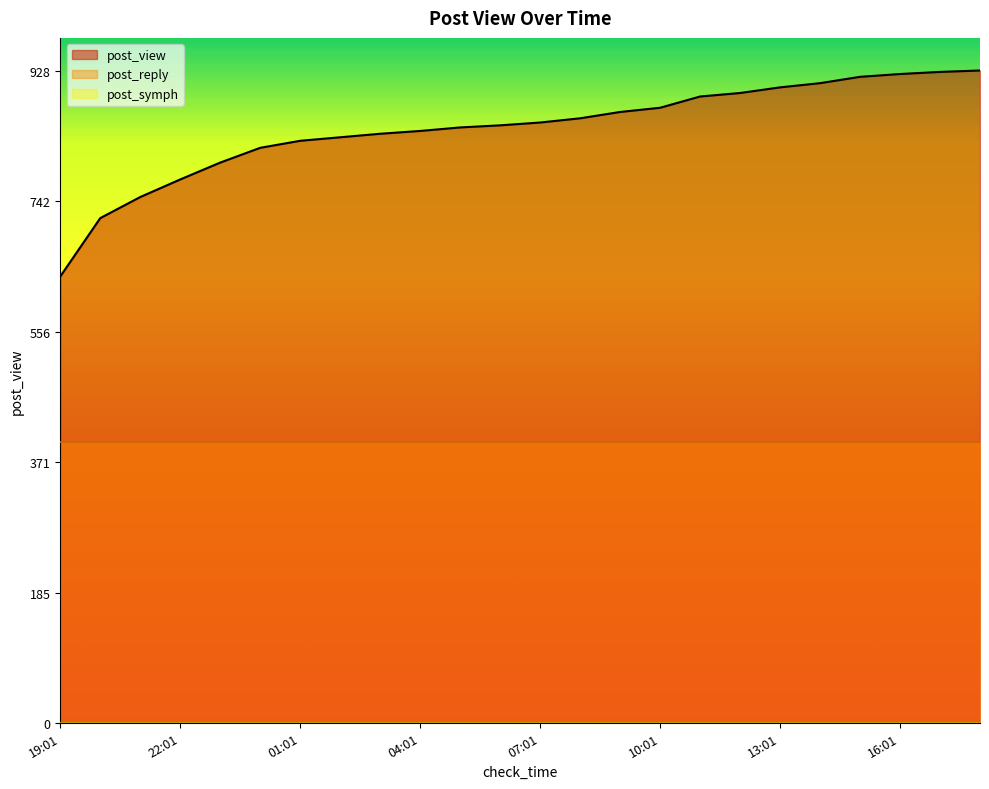

Is it true that post_symph equals 0 at 09:01?

True